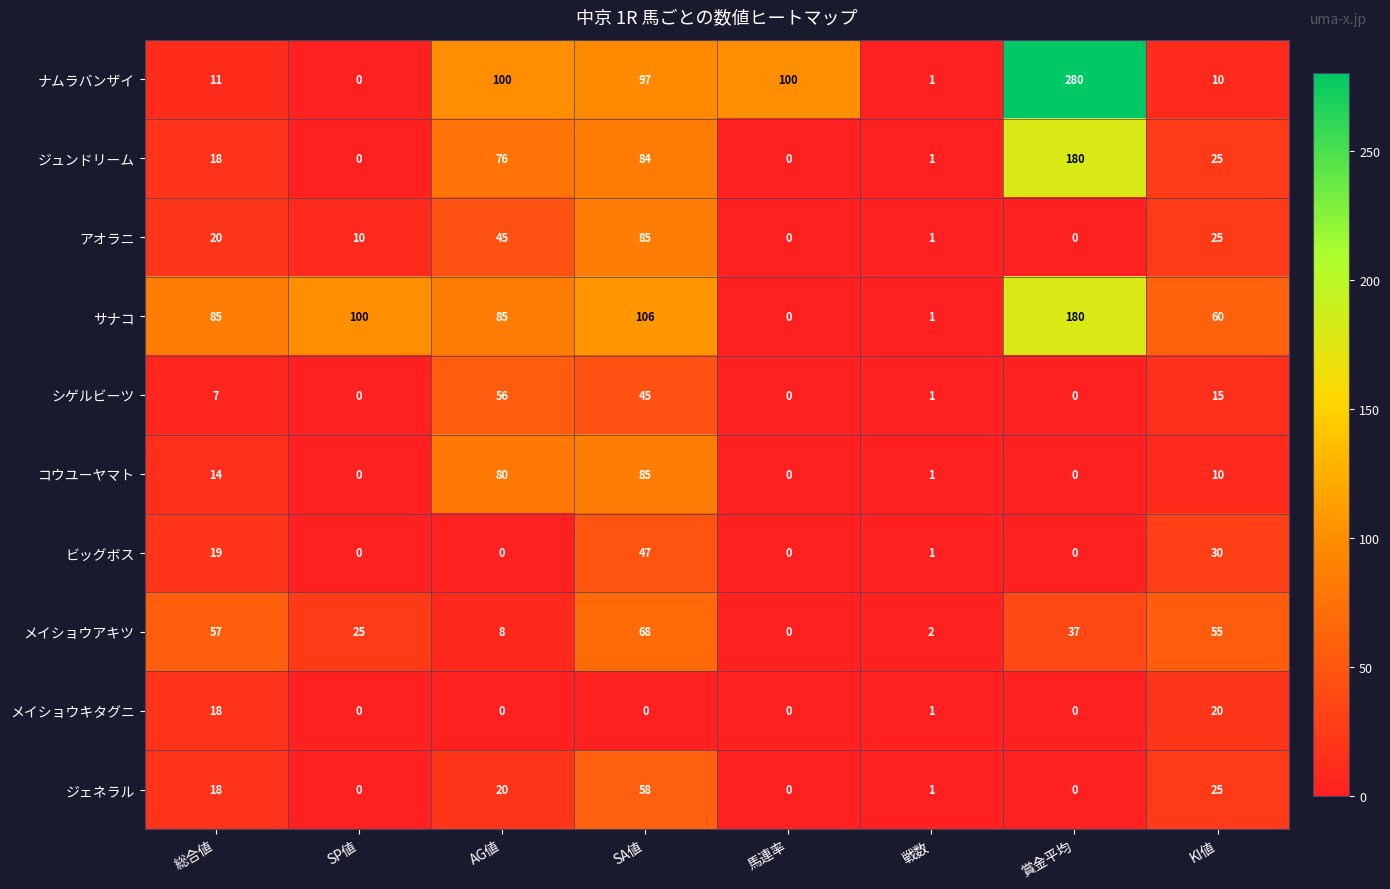

What is the difference between the maximum and second lowest values in the コウユーヤマト series?

85